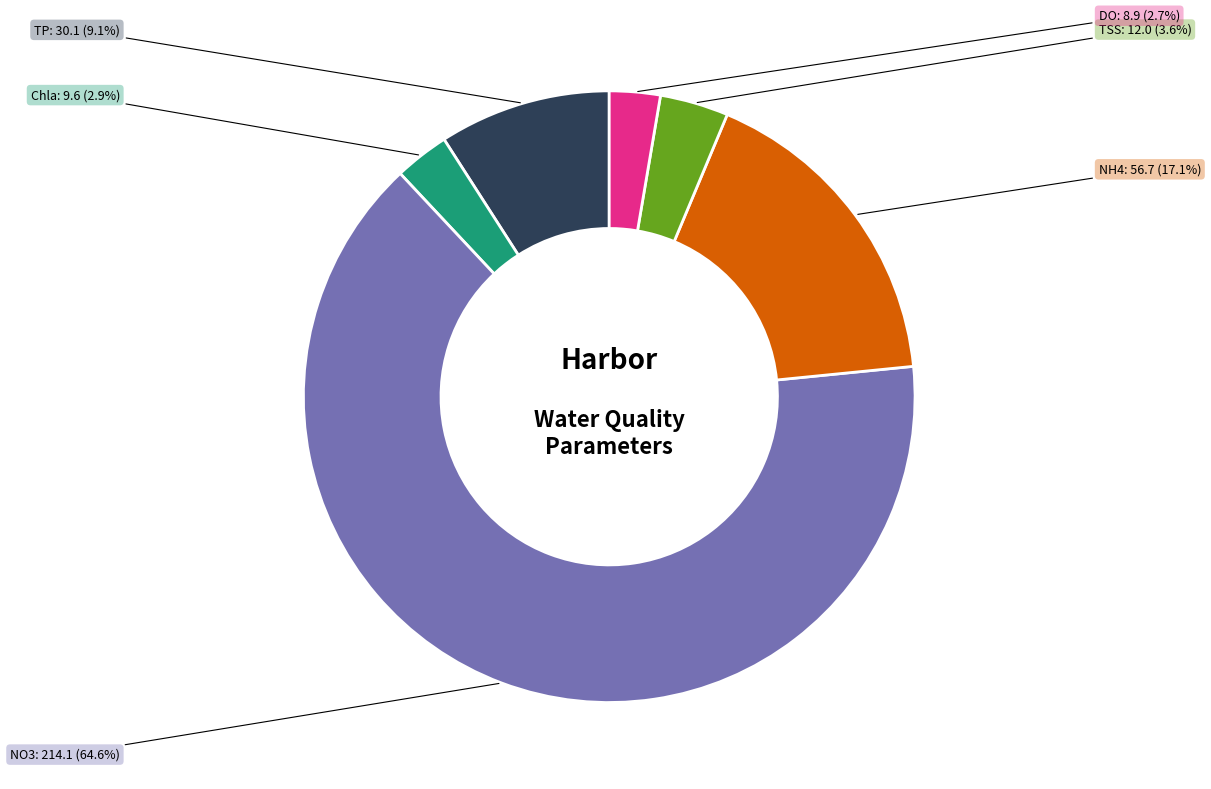

What is the largest slice in the pie chart?

NO3